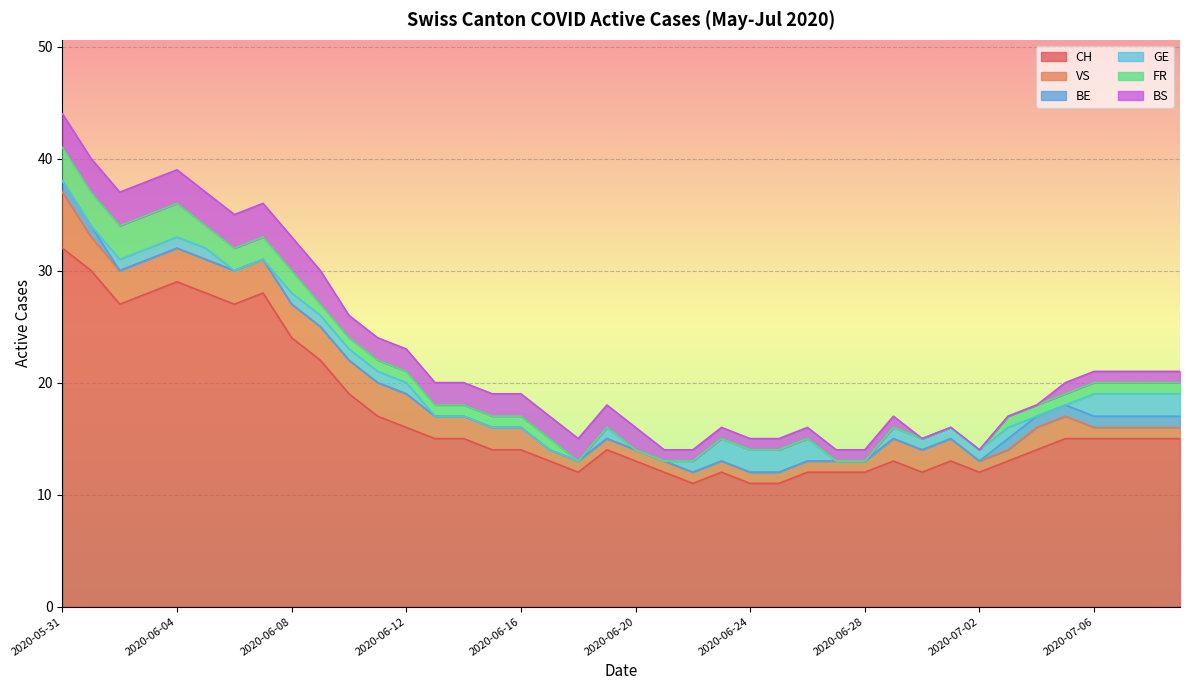

Does the chart display data point markers on the line(s)?

No